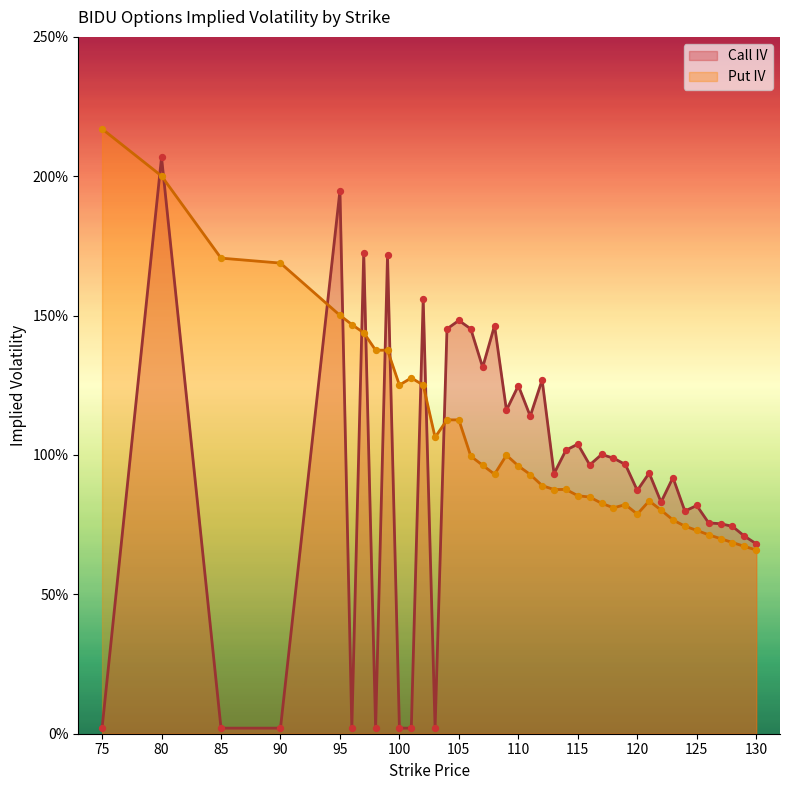

Which series has the widest spread of Y values?

Call IV